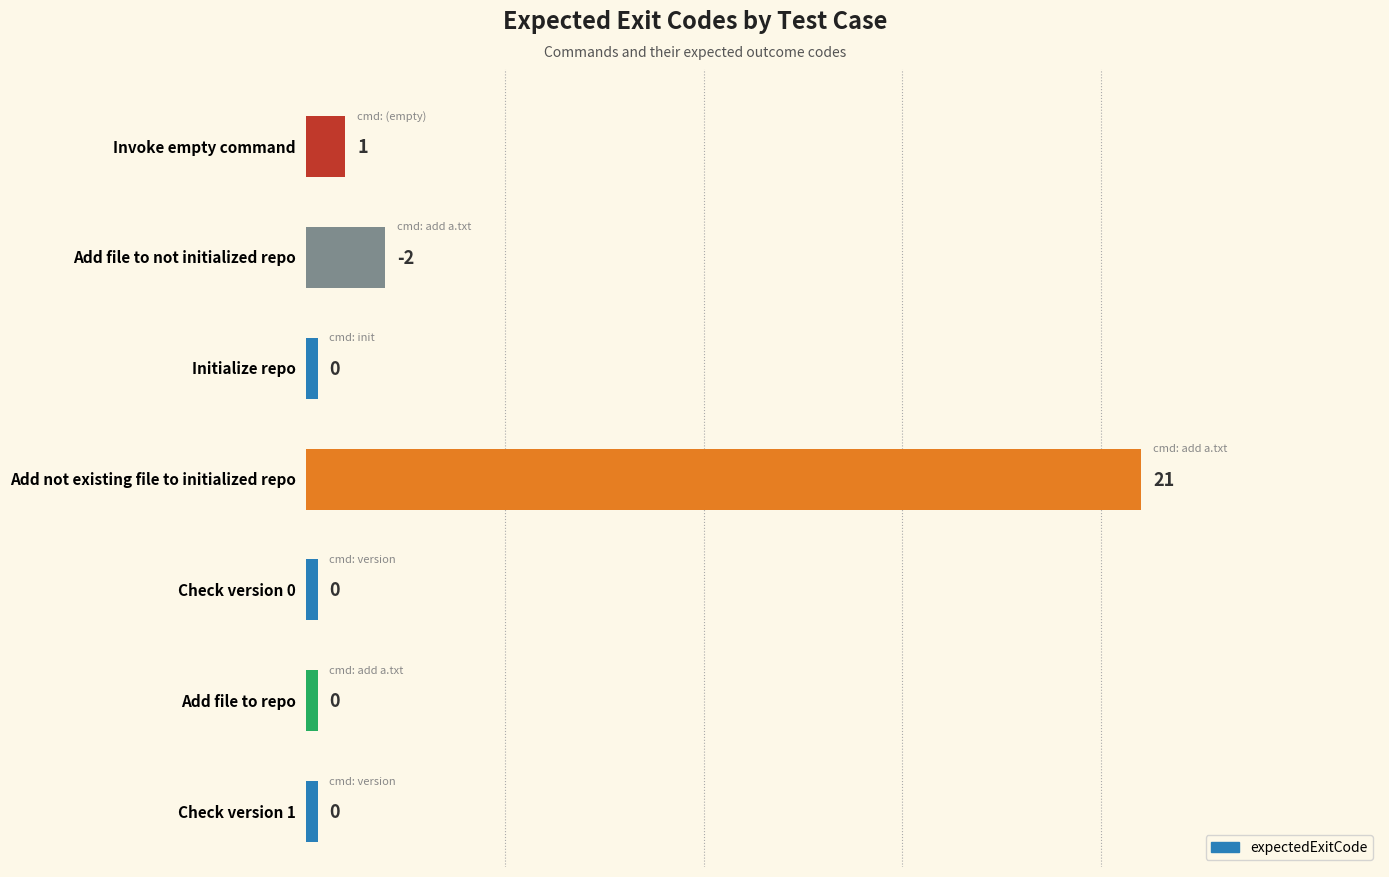

Does the chart contain stacked bars?

No